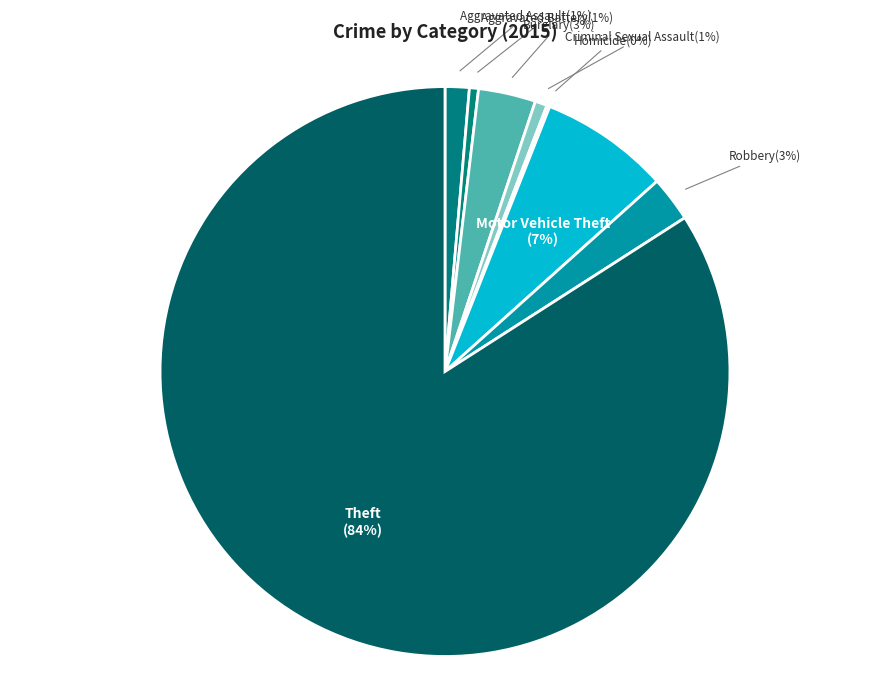

To the nearest percent, what percentage of the pie is Aggravated Battery?

1%